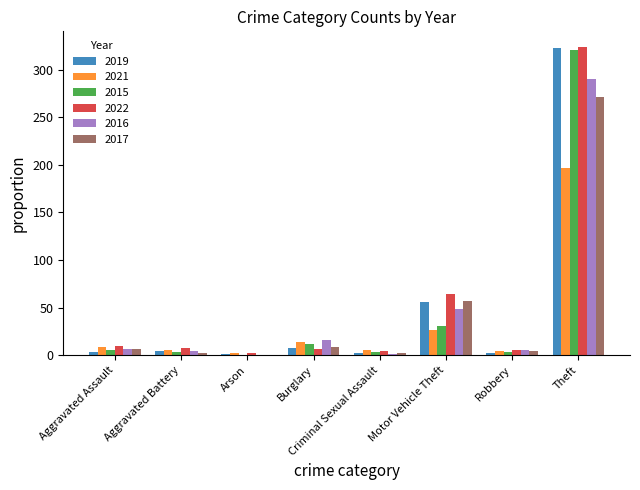

Where is 2016 nearest to the value 145?

Motor Vehicle Theft